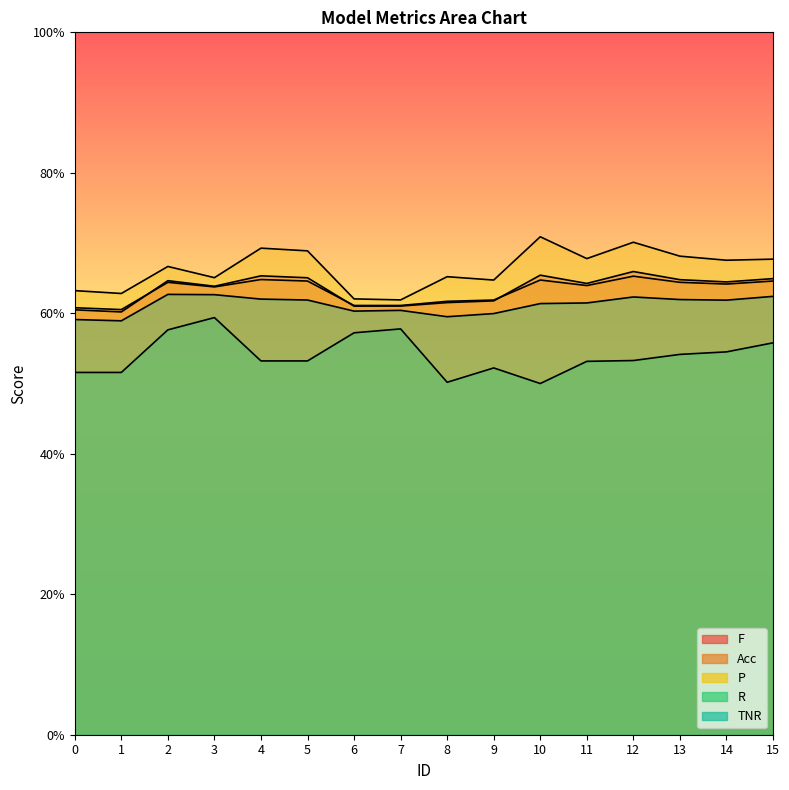

Which category has the lowest value across all series?

10